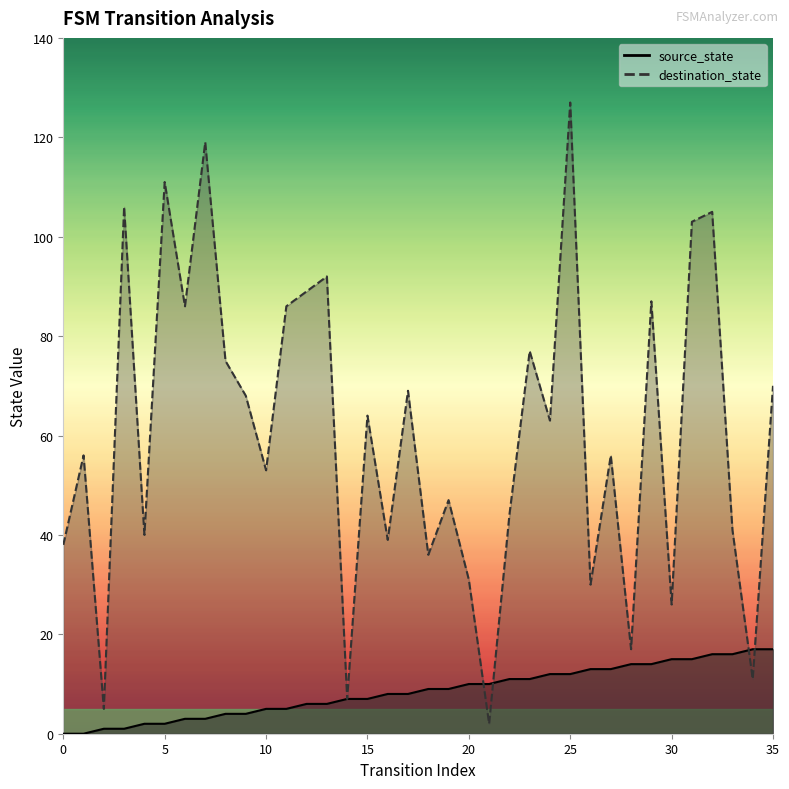

After their last crossing, which series has the higher values: source_state or destination_state?

destination_state